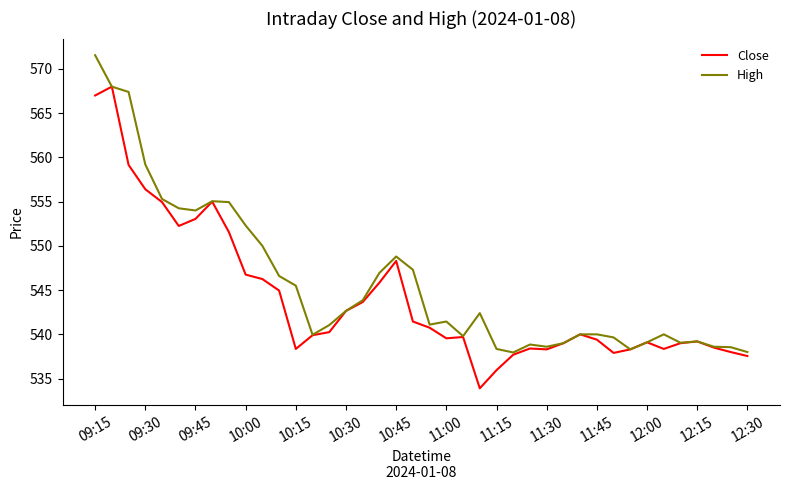

Rank the series by their maximum value, from lowest to highest.

Close, High